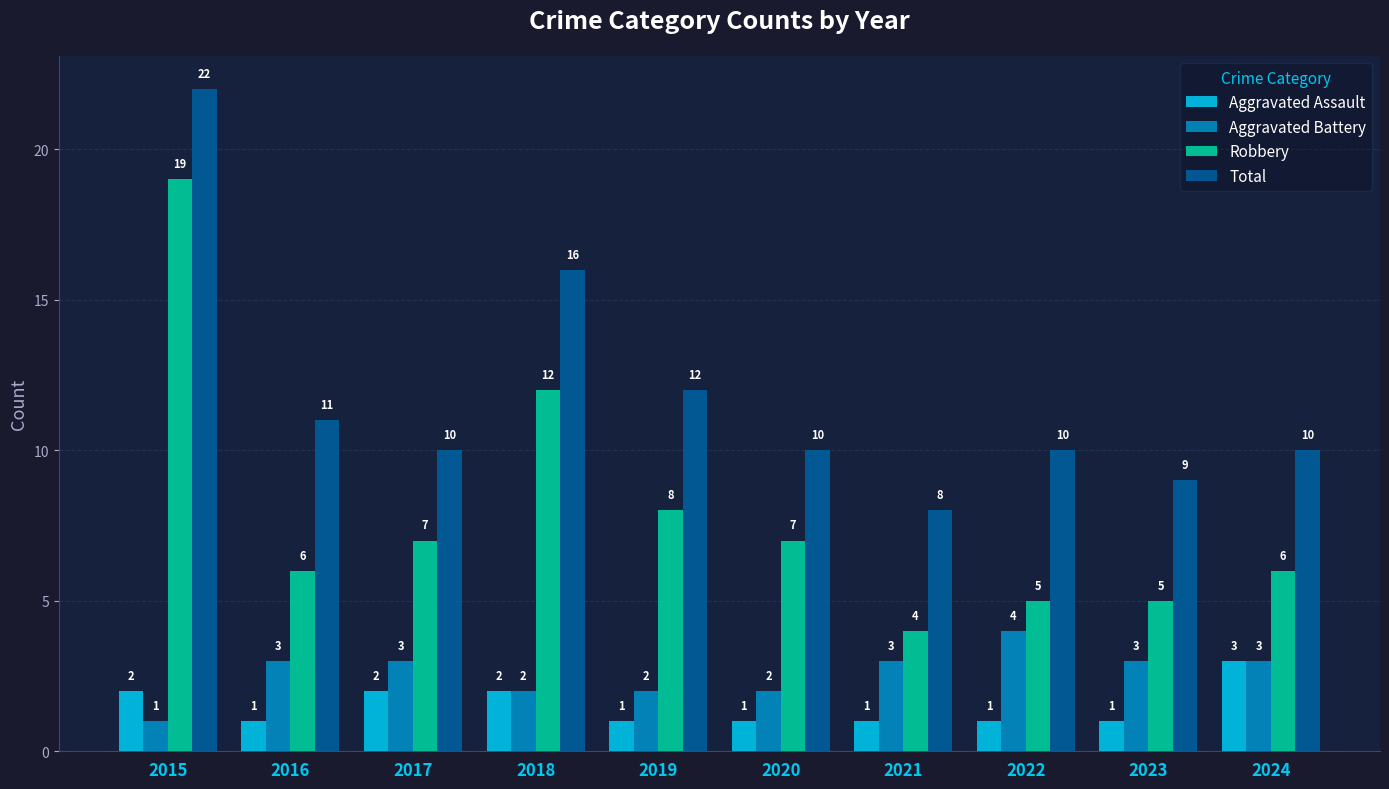

Which category has the highest value in the Aggravated Assault series?

2024